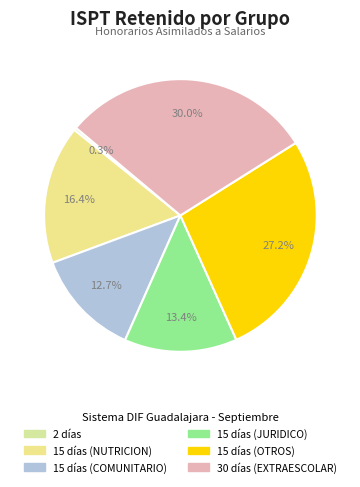

Count the number of slices in the pie.

6